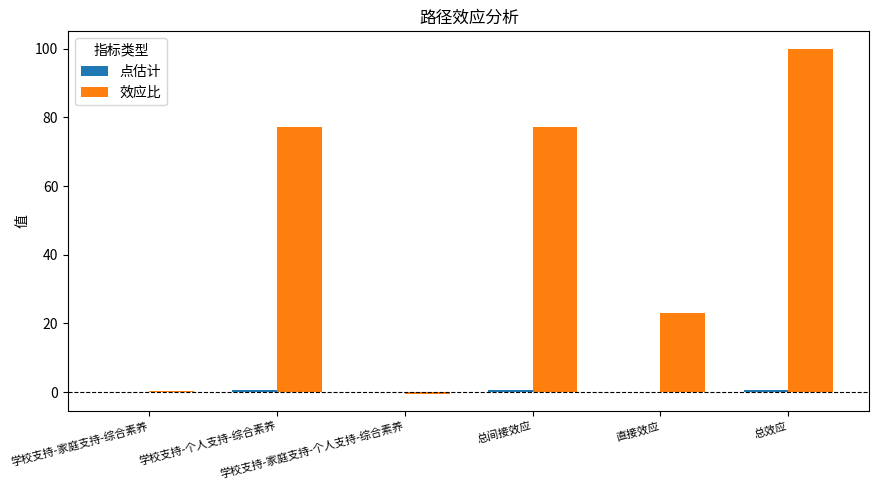

What is the greatest value displayed?

100.0